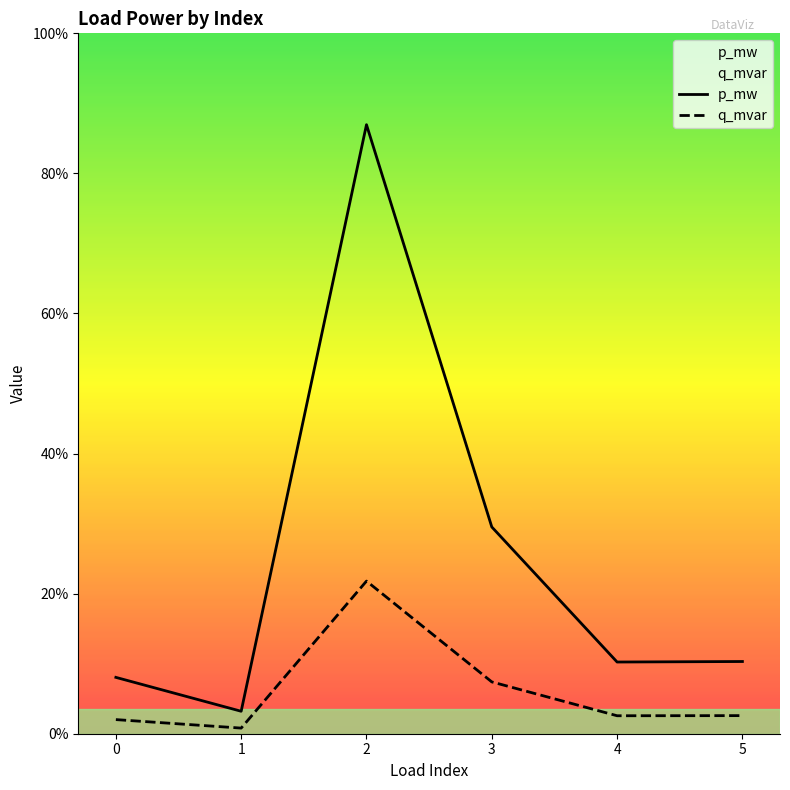

Which series has the largest total across all categories?

p_mw